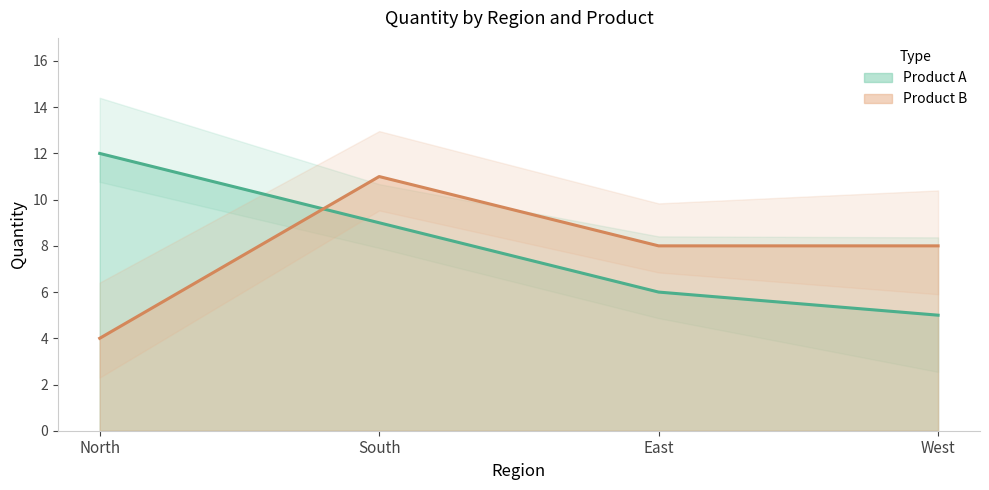

What is the value of the Product B point at the 3rd from the left?

8